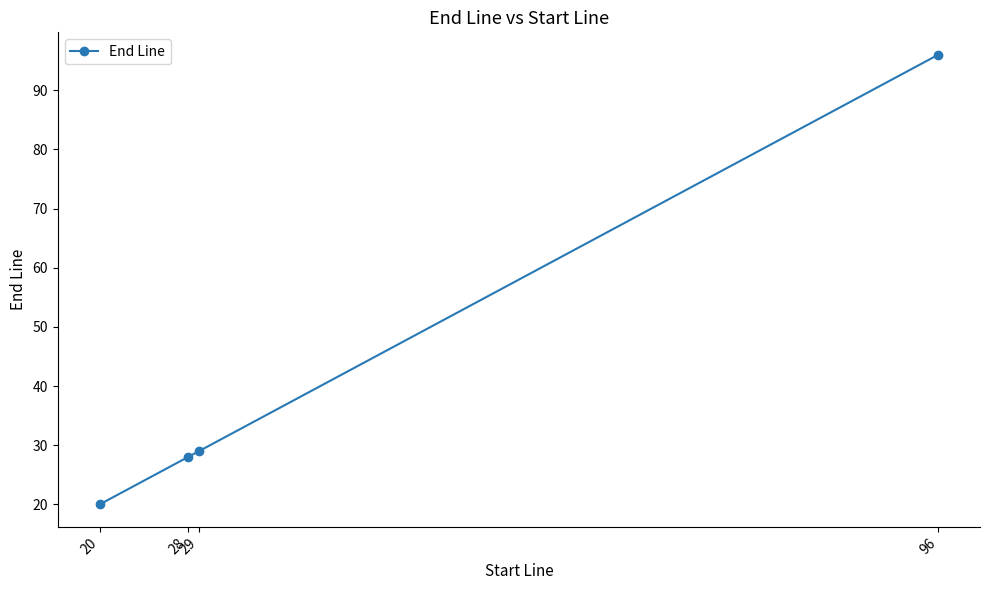

True or false: the data has more than 0 interior local peaks.

False